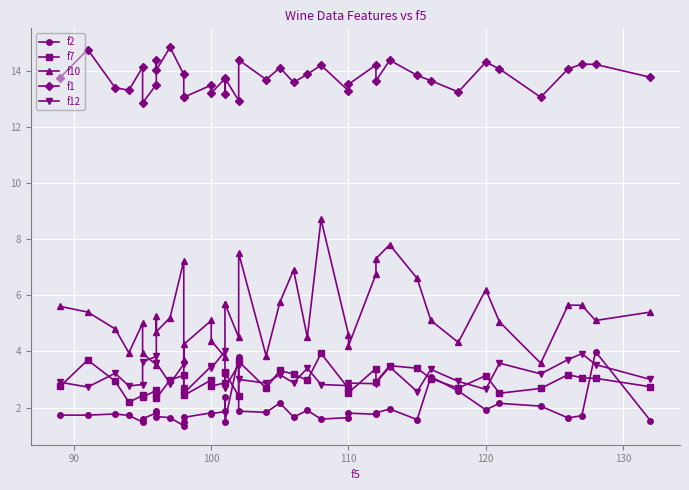

The value of f1 at 10 is 3.6. True or false?

False